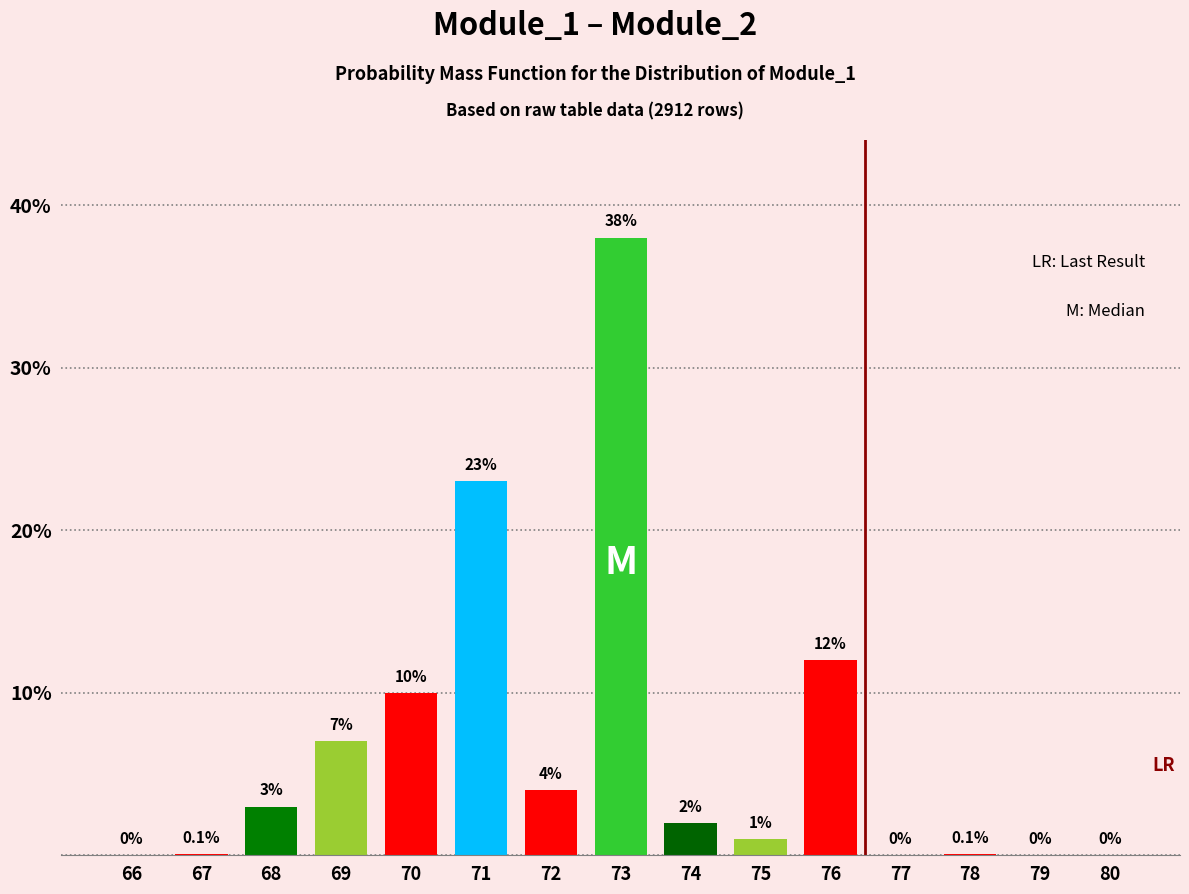

Reading left to right, extract all data points from this chart.

66=0.0	67=0.1	68=3.0	69=7.0	70=10.0	71=23.0	72=4.0	73=38.0	74=2.0	75=1.0	76=12.0	77=0.0	78=0.1	79=0.0	80=0.0